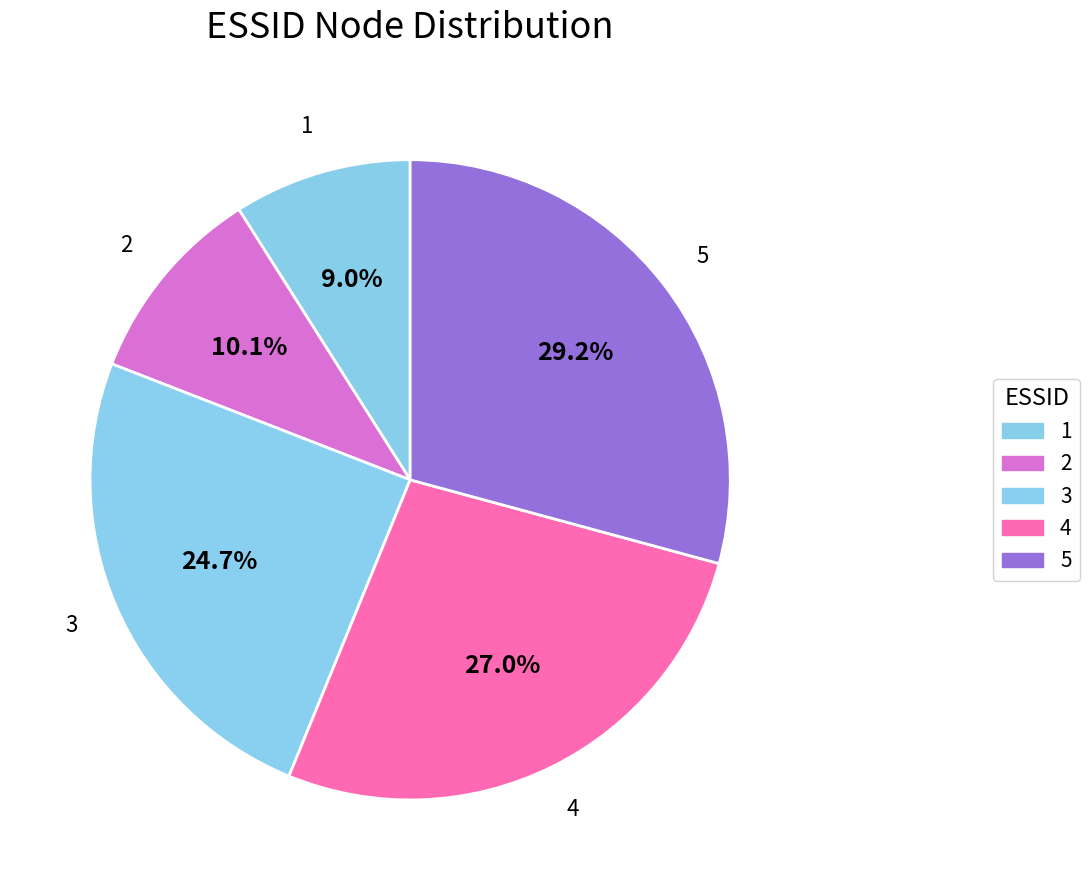

Which category has the smallest portion of the pie?

1